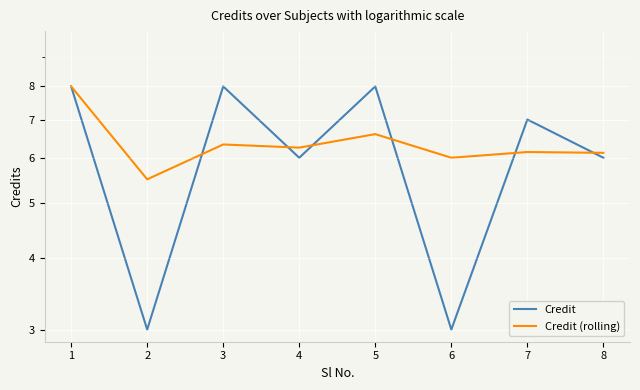

Which label corresponds to the largest value in the chart?

1